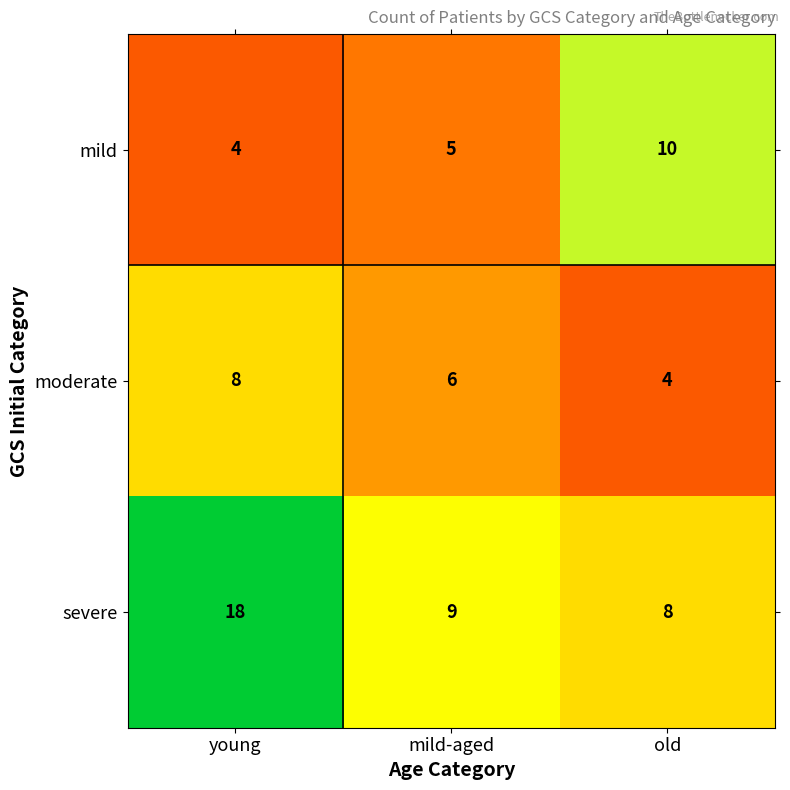

What is the spread (max minus min) of values at young?

14